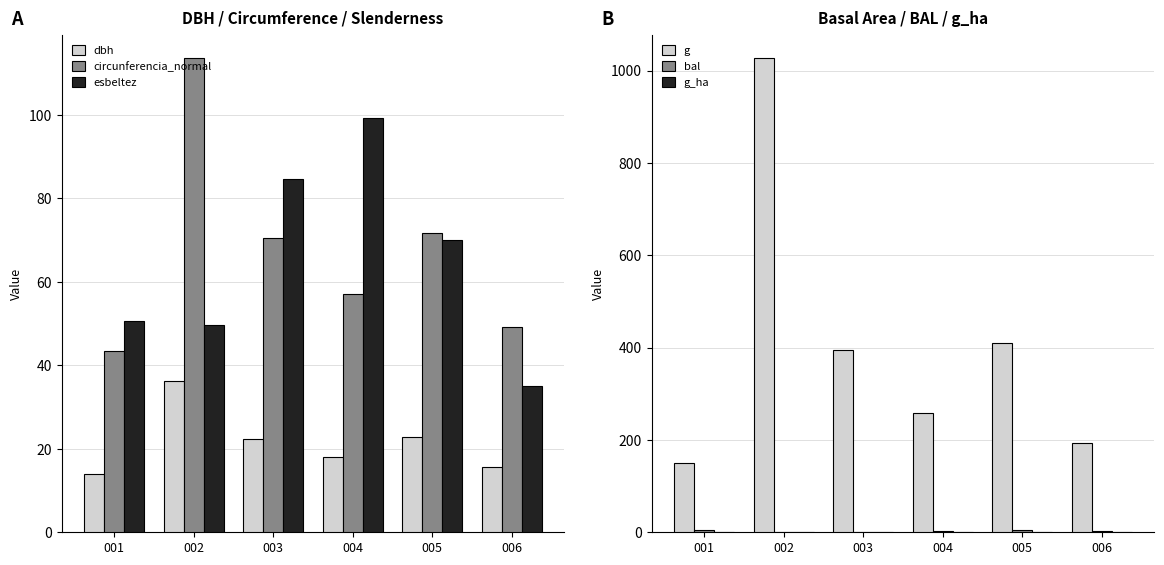

Is it true that dbh equals 36.1 at 002?

True